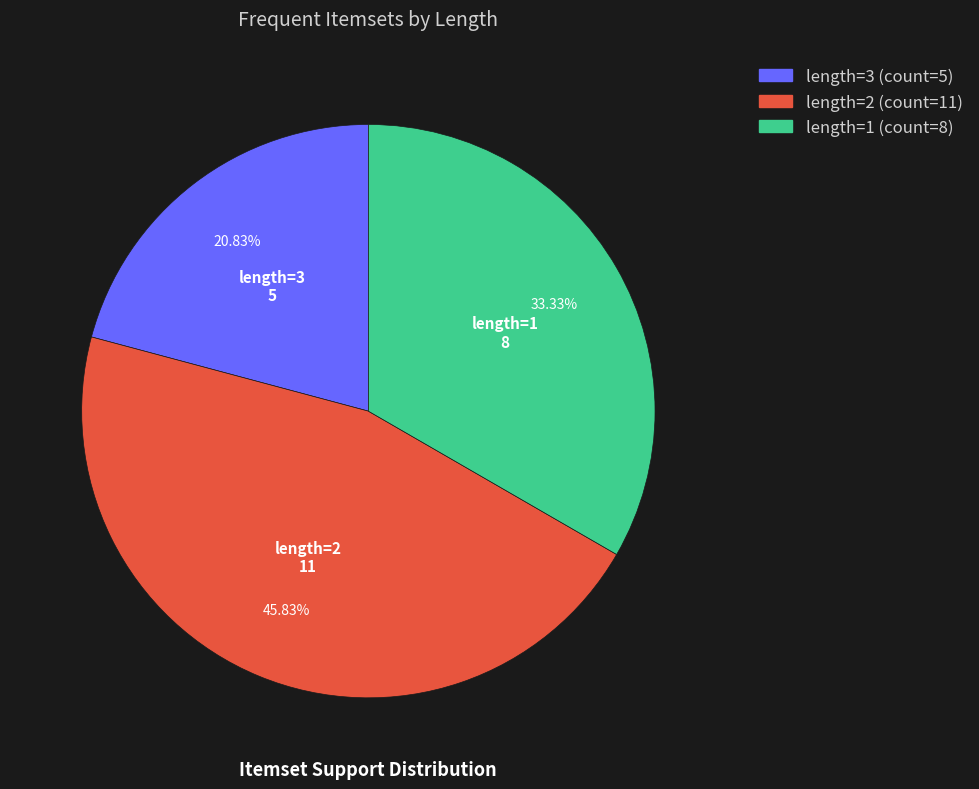

The length=3 slice represents 21% of the pie. True or false?

True